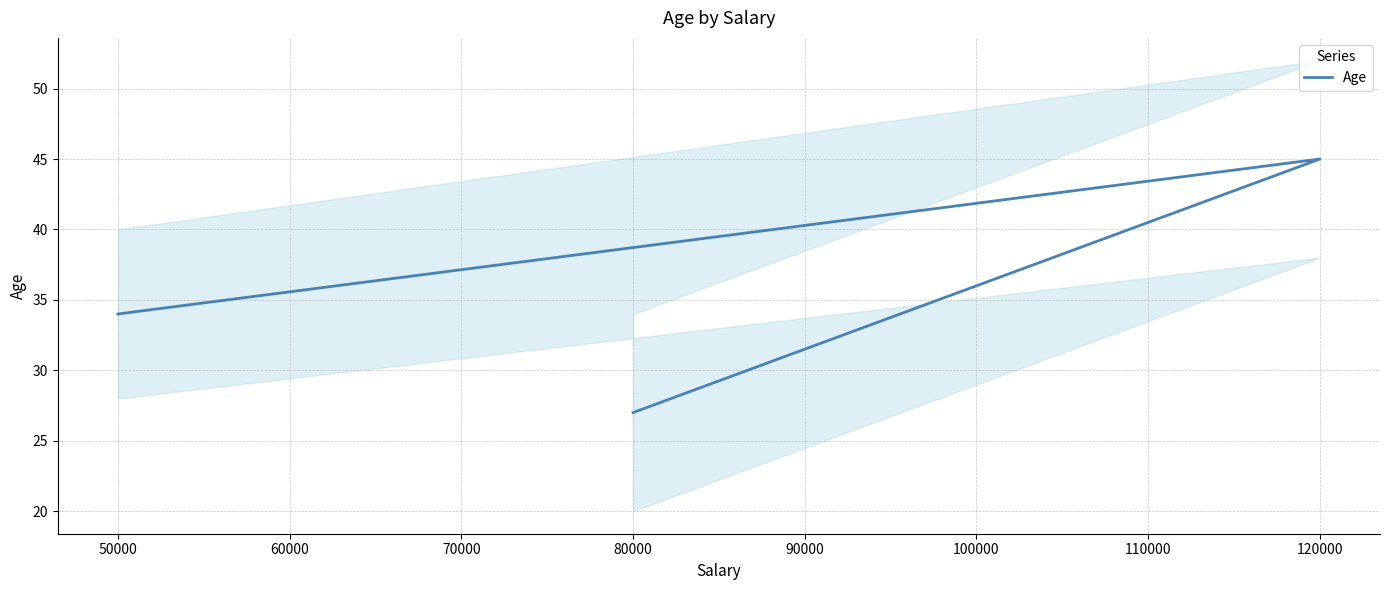

What is the greatest value displayed?

45